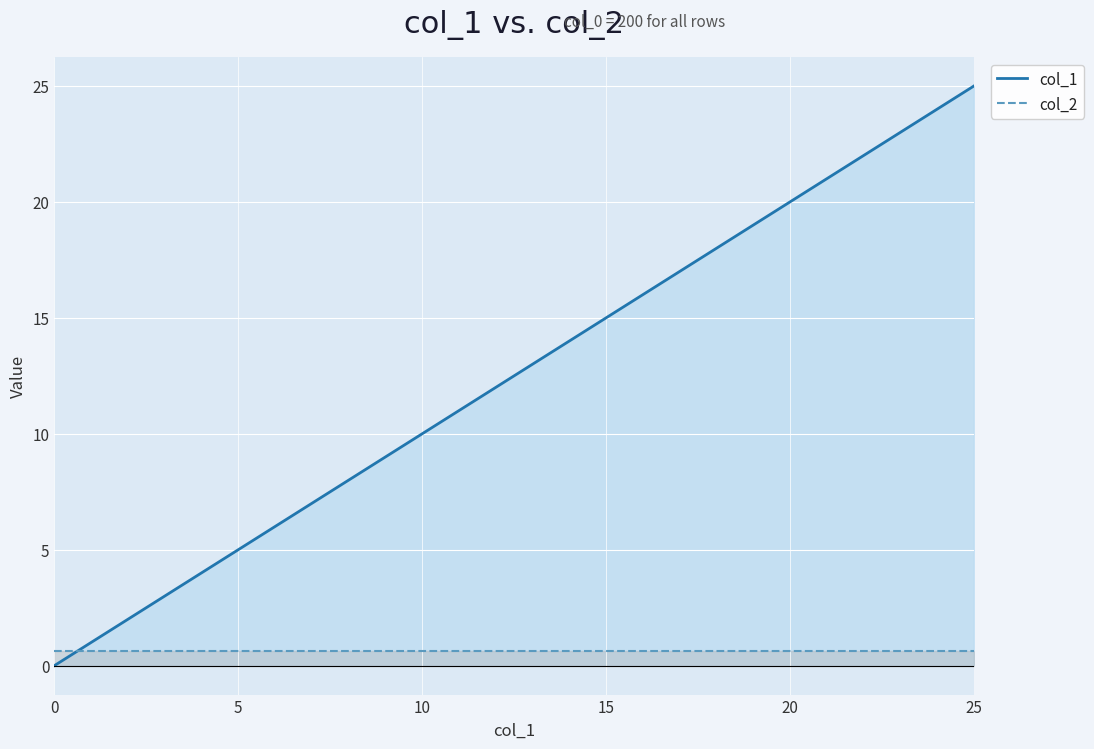

Is it true that col_1 equals 4.0 at 8?

False